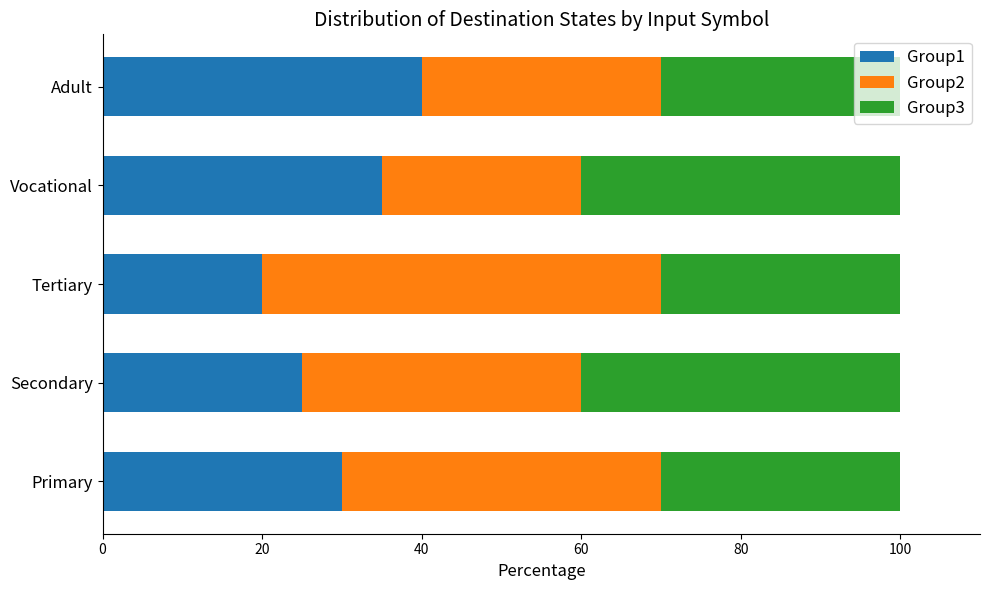

What value does the Group1 series have at Primary, to the nearest 5?

30